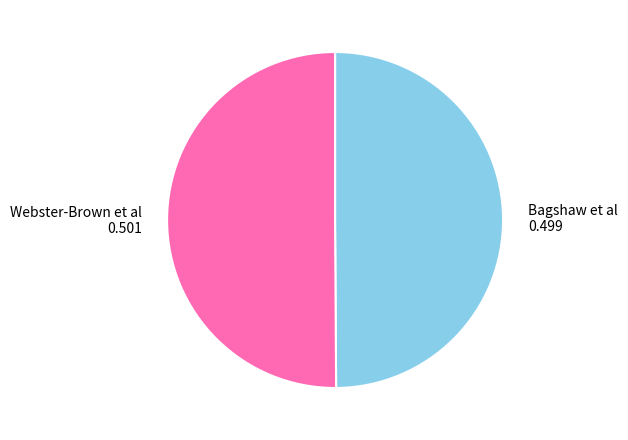

Do Bagshaw et al and Webster-Brown et al together represent more than half of the pie?

Yes